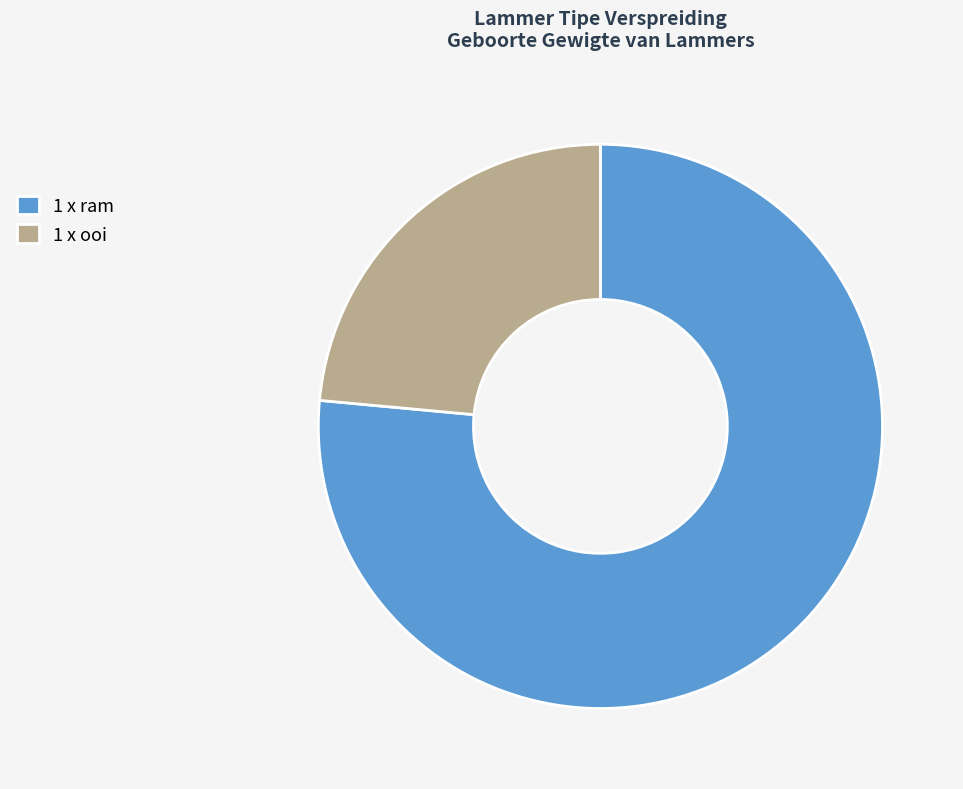

True or false: 1 x ram accounts for 76% of the total.

True